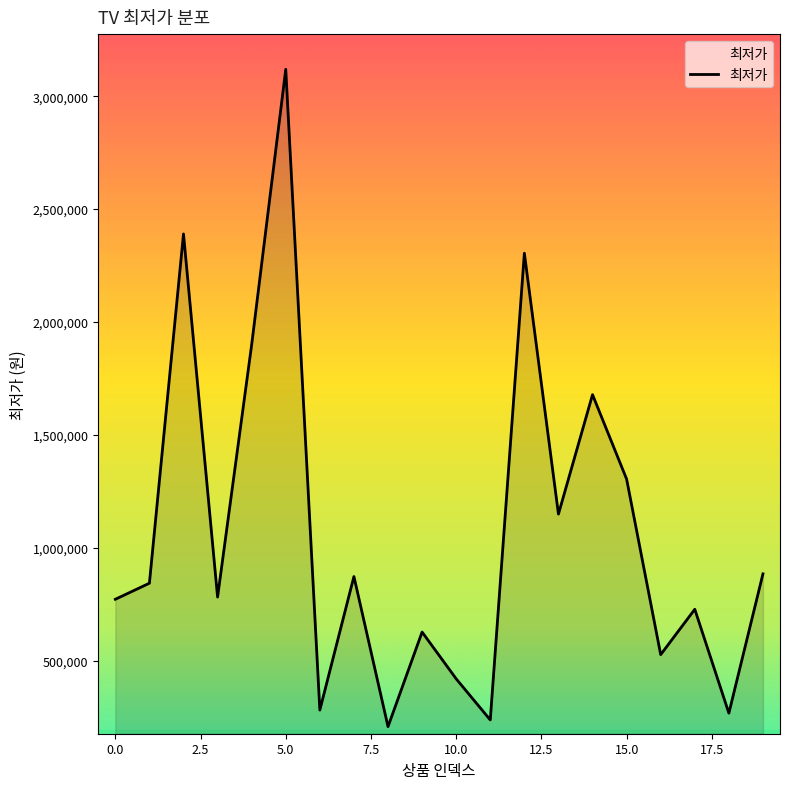

What is the greatest value displayed?

3118640